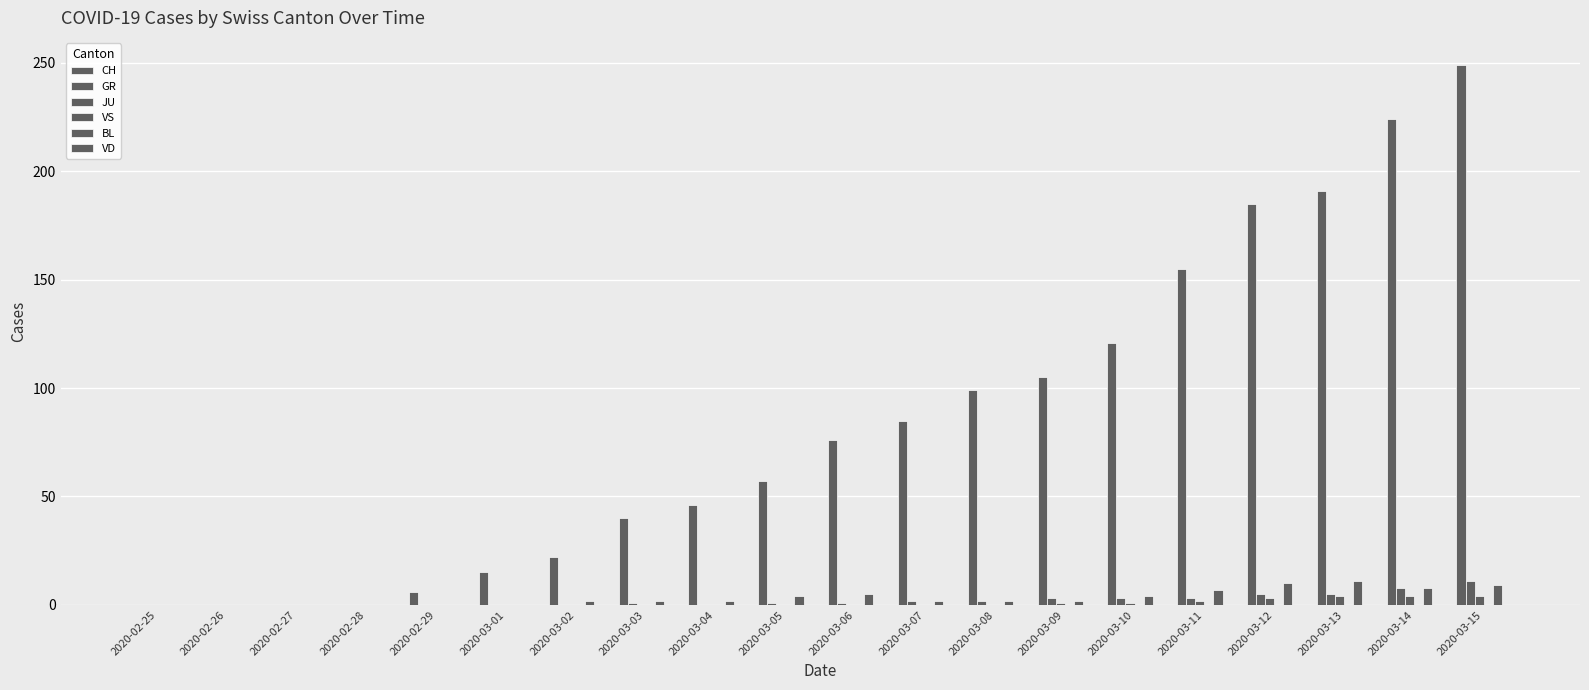

Rank the series at 2020-02-28 from highest to lowest value.

CH, GR, JU, VS, BL, VD